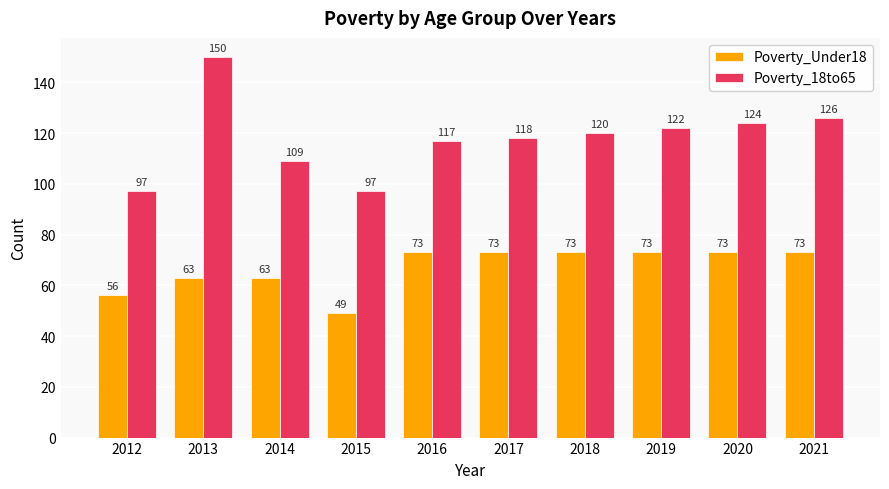

What is the value of the Poverty_Under18 bar at the 10th from the left?

73